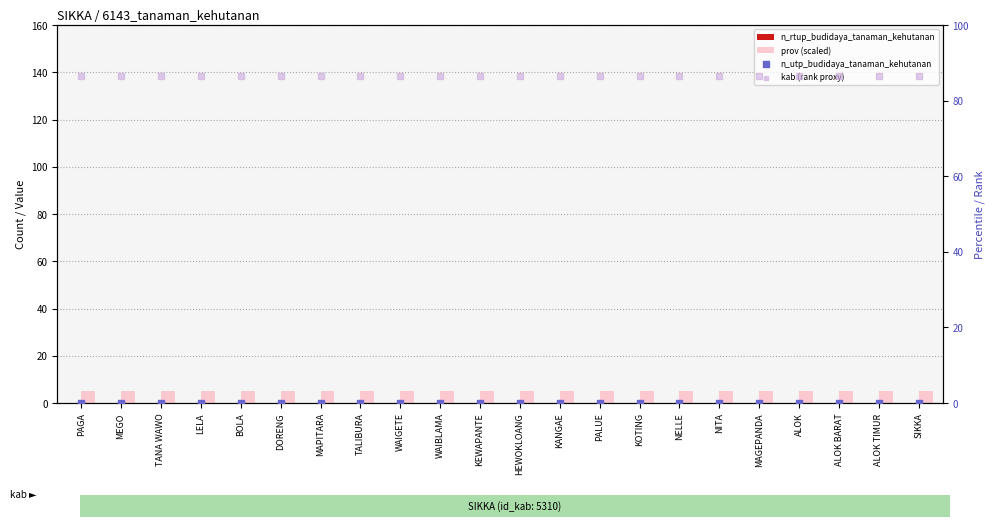

At which category is the sum across all series the highest?

PAGA